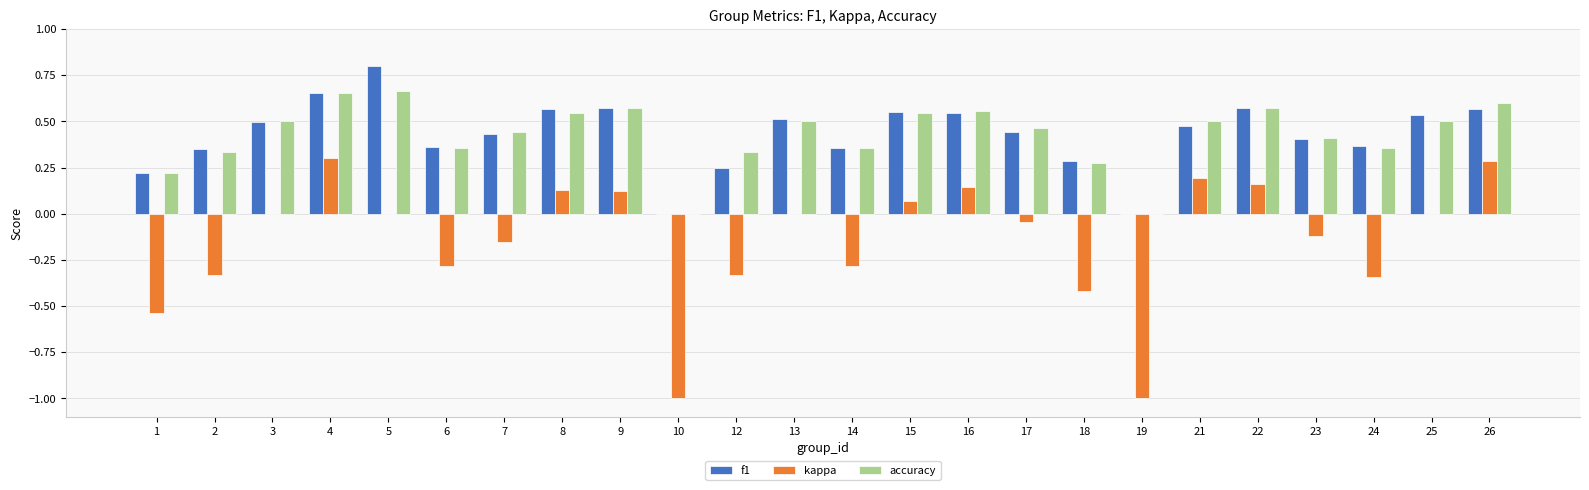

Count the number of categories in the chart.

24